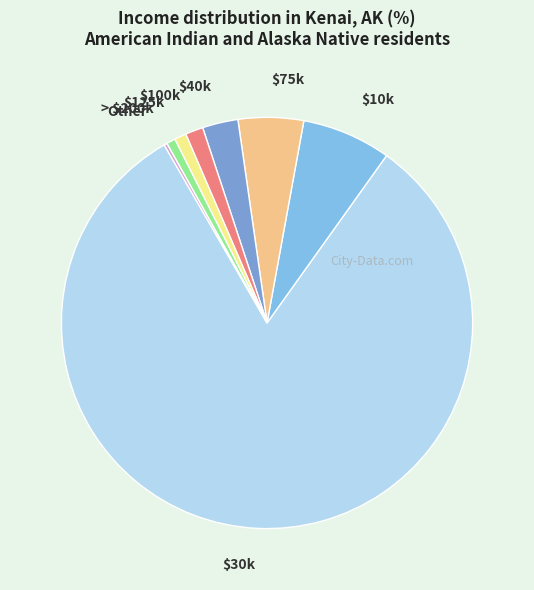

Is there any slice that represents more than half of the pie?

Yes